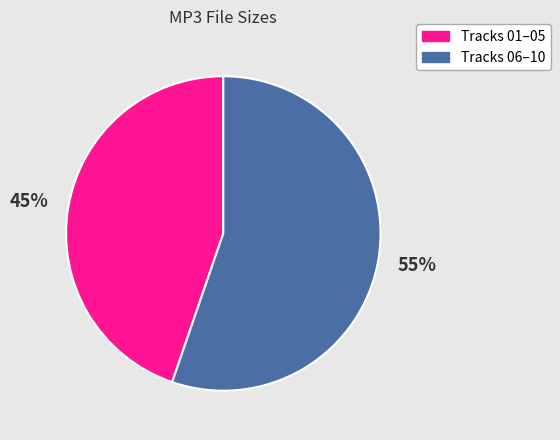

Is there any slice that represents more than half of the pie?

Yes